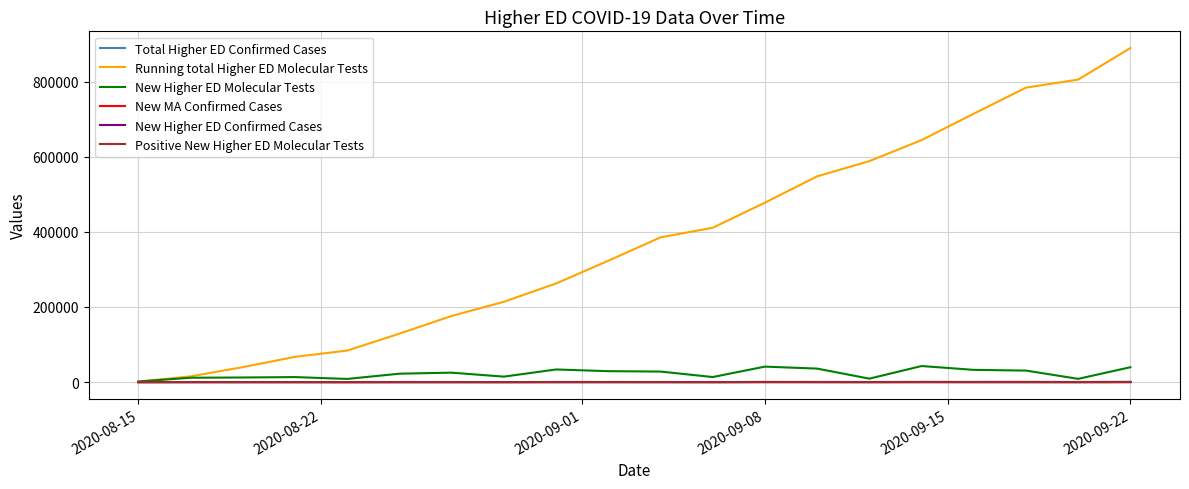

How many lines are shown in the chart?

6